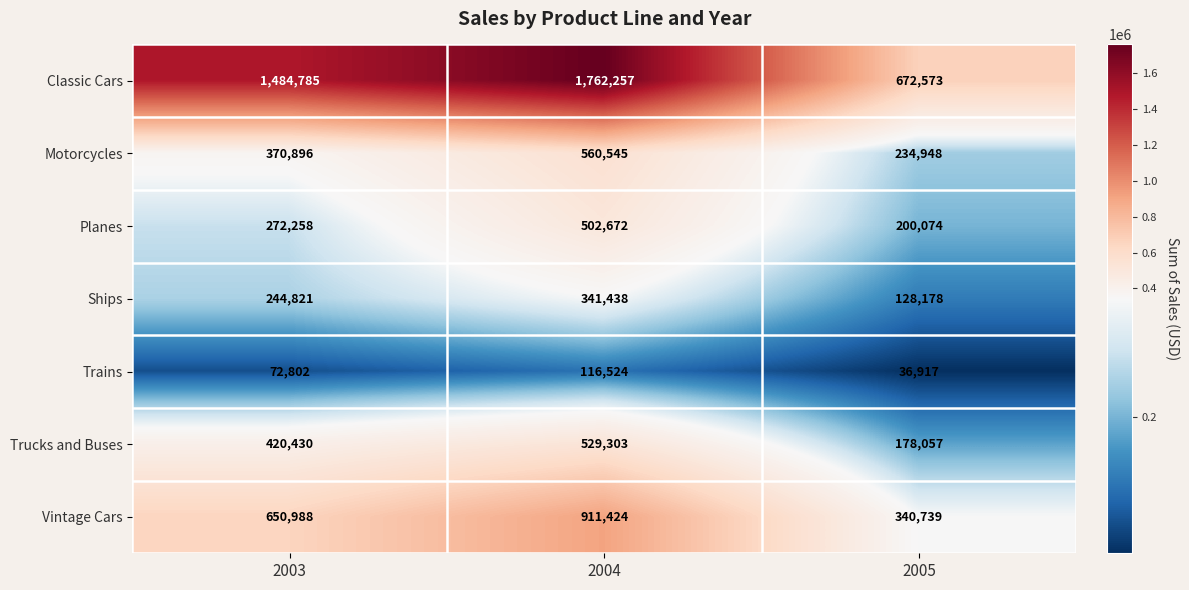

What is the maximum value shown in the chart?

1762257